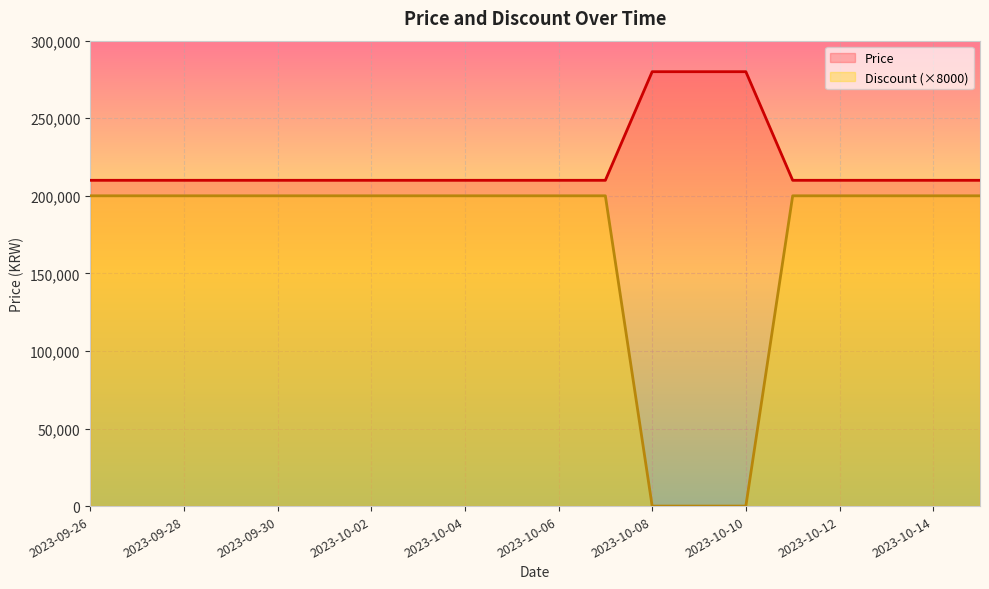

Reading left to right, transcribe all the data shown in this chart.

Price: 210000	210000	210000	210000	210000	210000	210000	210000	210000	210000	210000	210000	280000	280000	280000	210000	210000	210000	210000	210000
Discount: 200000	200000	200000	200000	200000	200000	200000	200000	200000	200000	200000	200000	0	0	0	200000	200000	200000	200000	200000